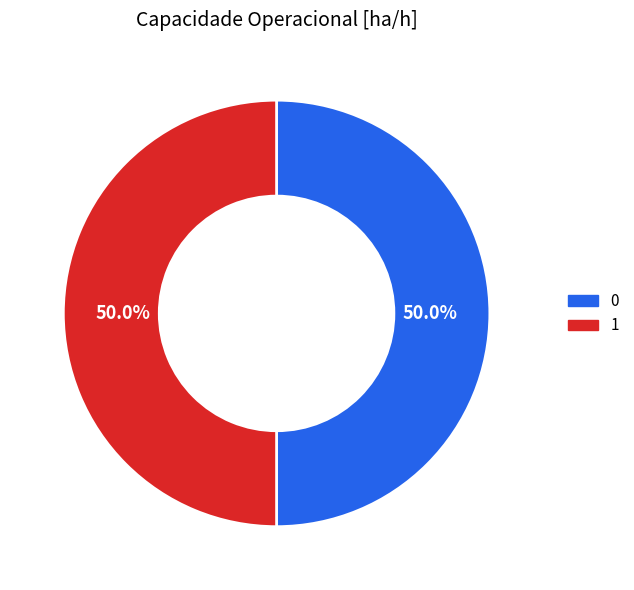

What is the ratio of the value at 0 to the value at 1?

1.0